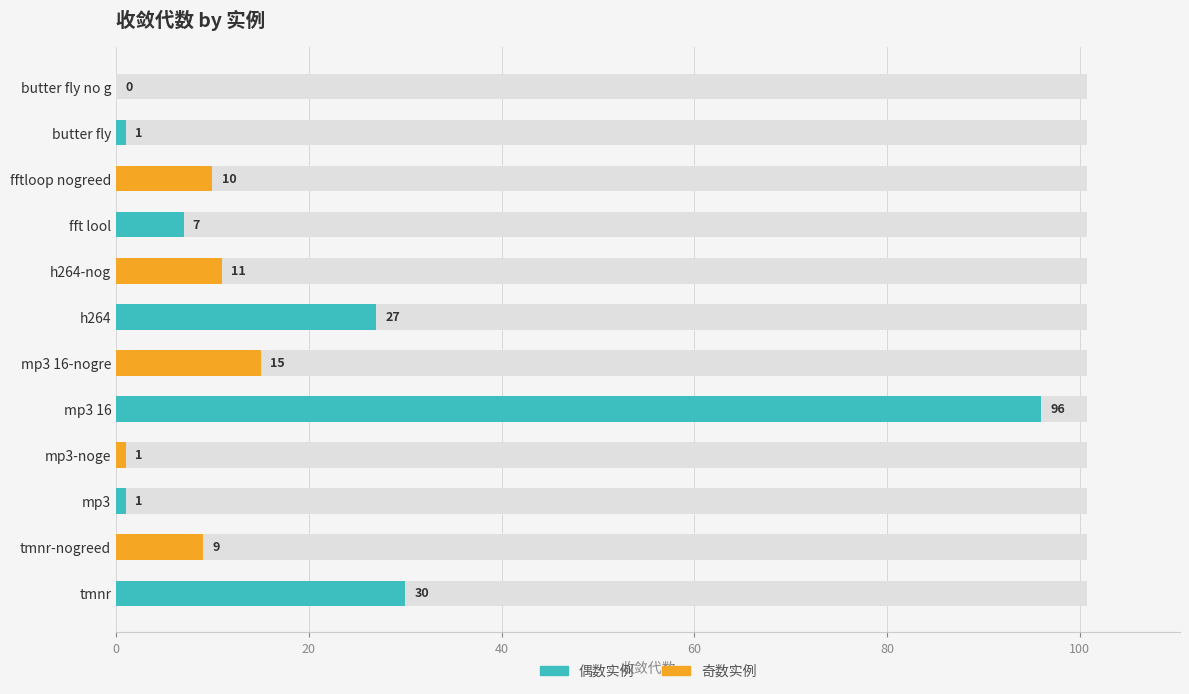

True or false: the data shows 1 at mp3-noge.

False